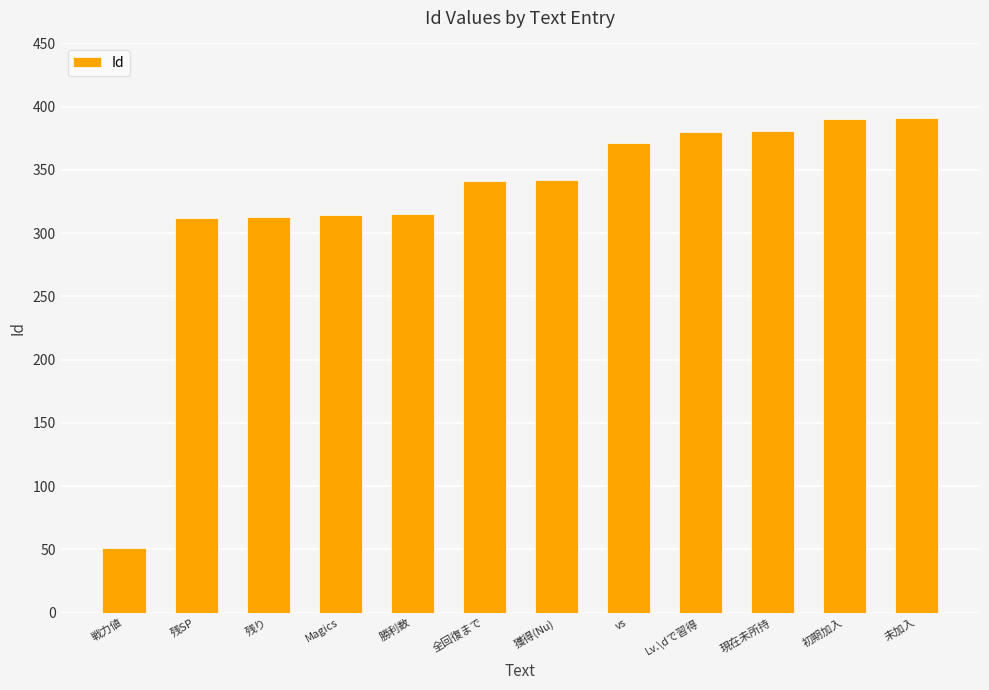

What value does the data have at 全回復まで?

341